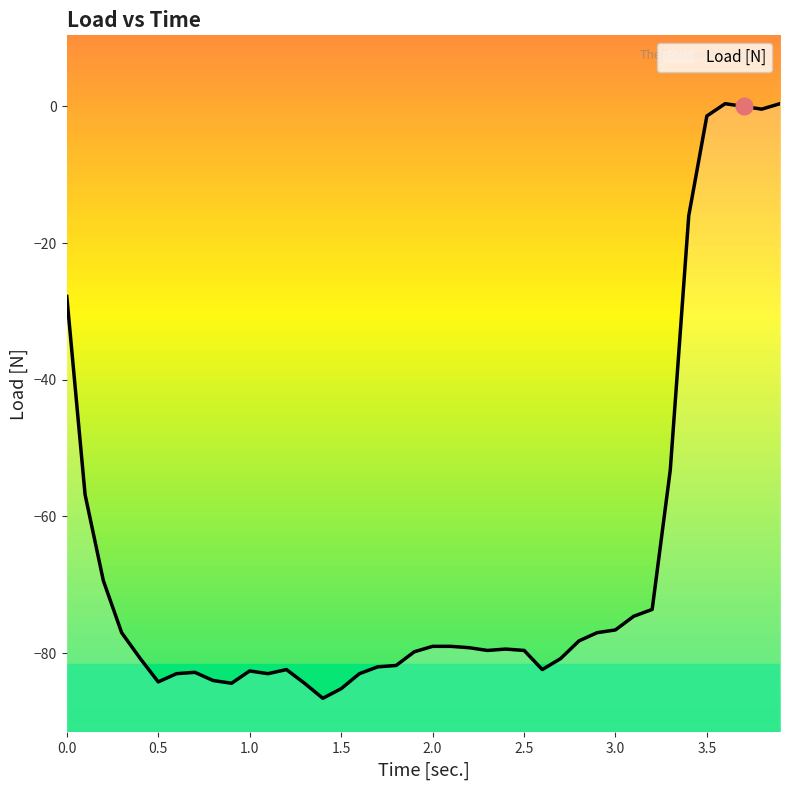

True or false: the data shows -116.2 at 2.801.

False